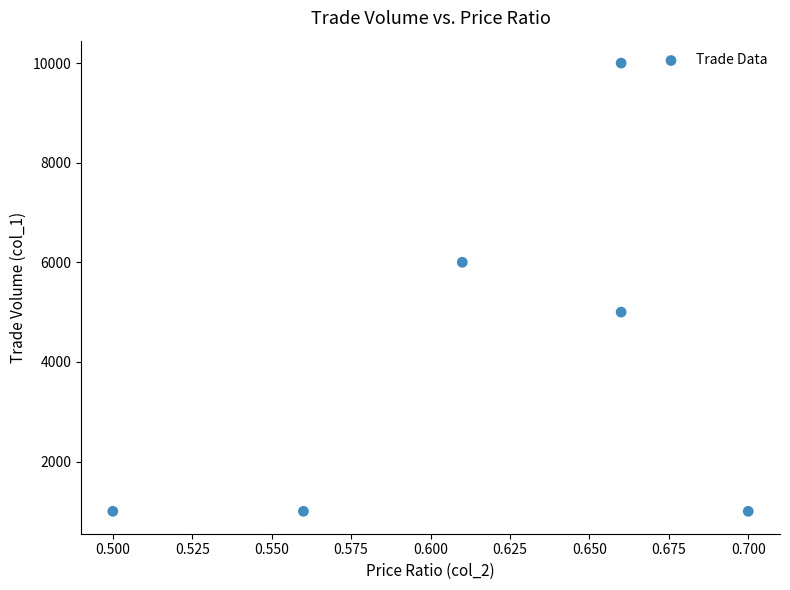

What is the average Y value?

4000